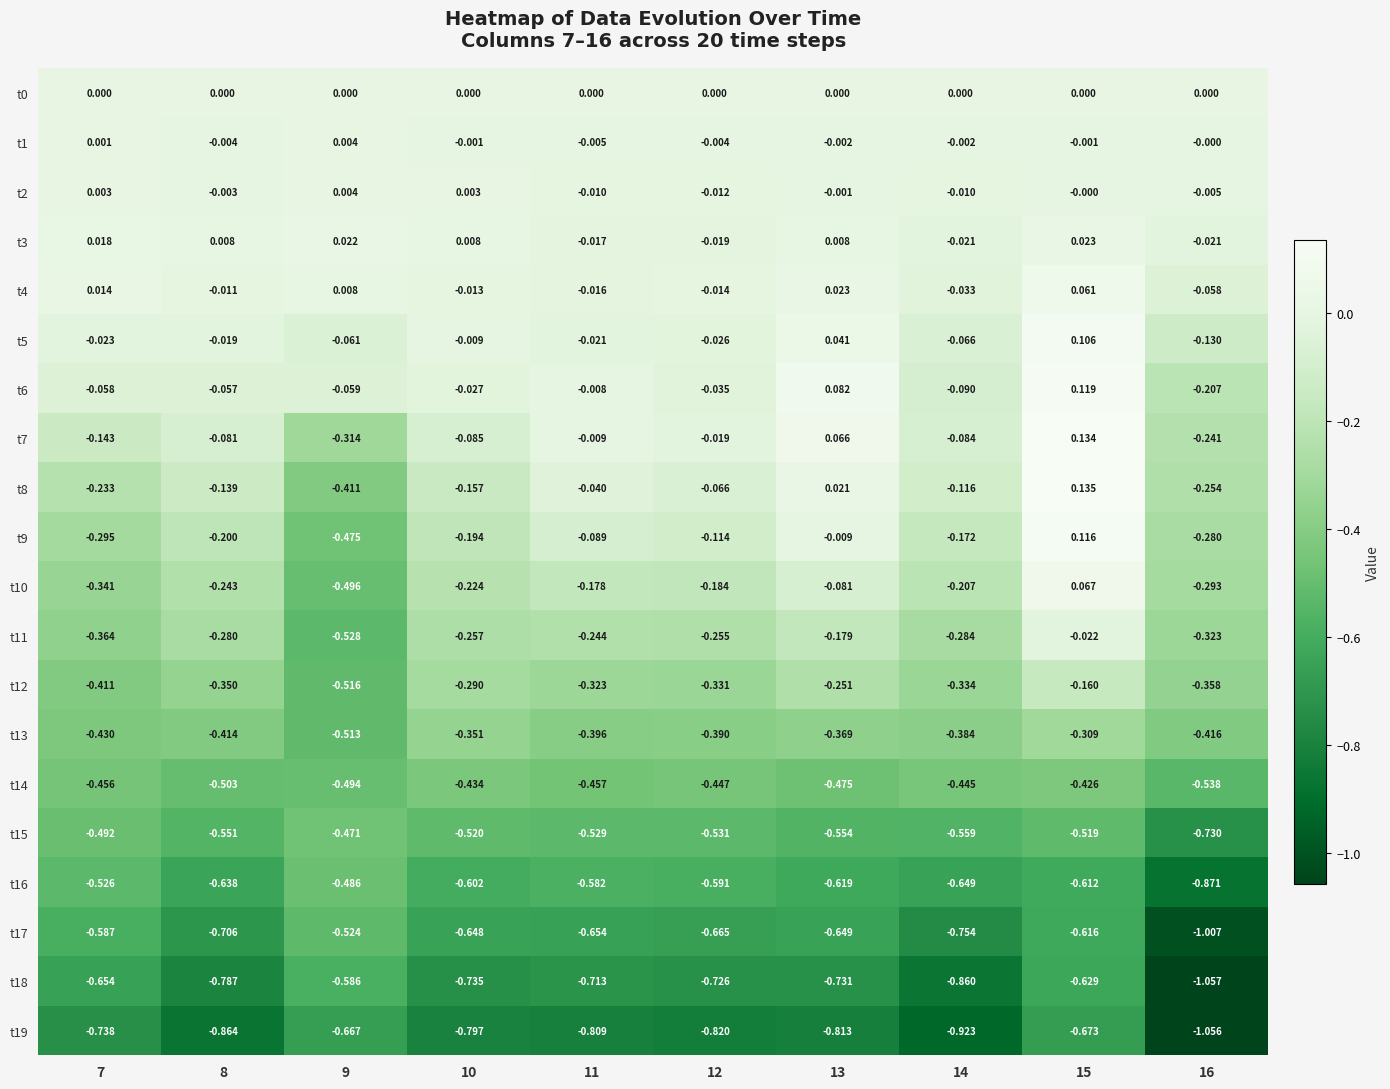

Is the value of t14 at 11 greater than the value of t1 at 8?

No